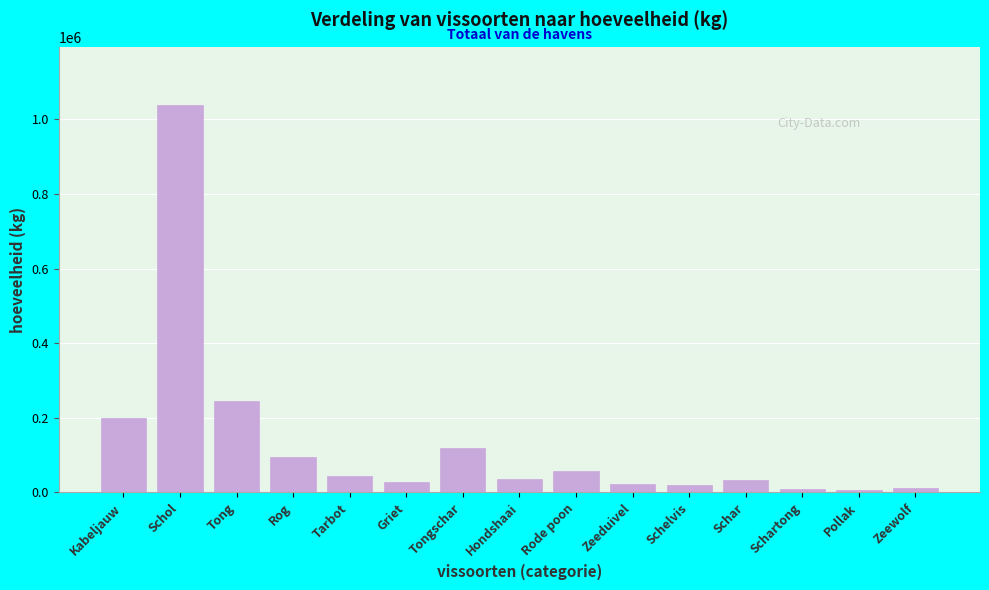

At which label is the value closest to 521908?

Tong